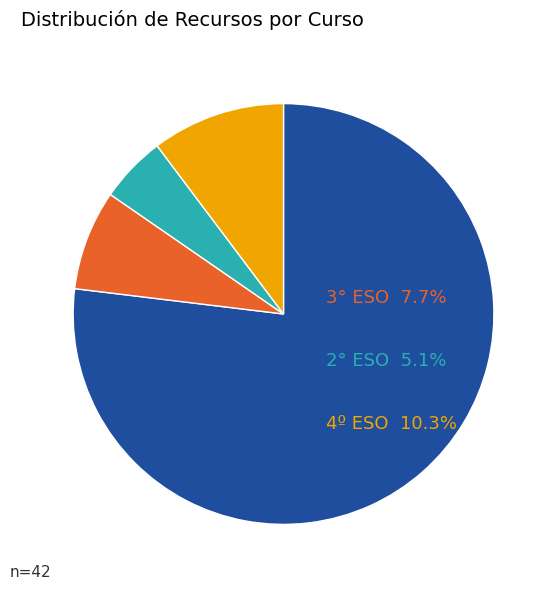

Which slice represents more than half of the pie?

6